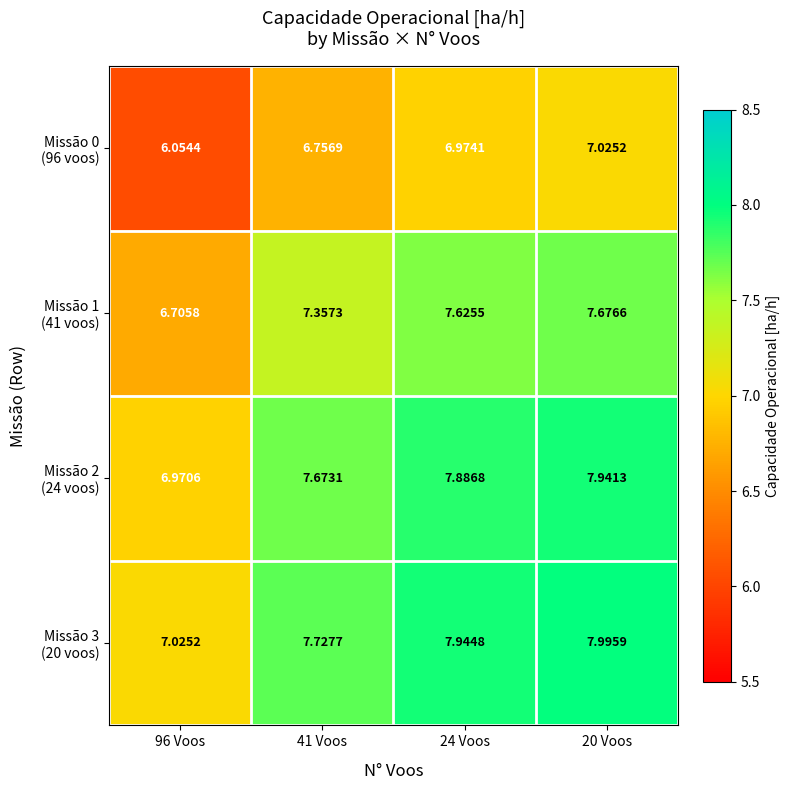

Which series changed the most between 24 Voos and 20 Voos?

Missão 2 (24 voos)